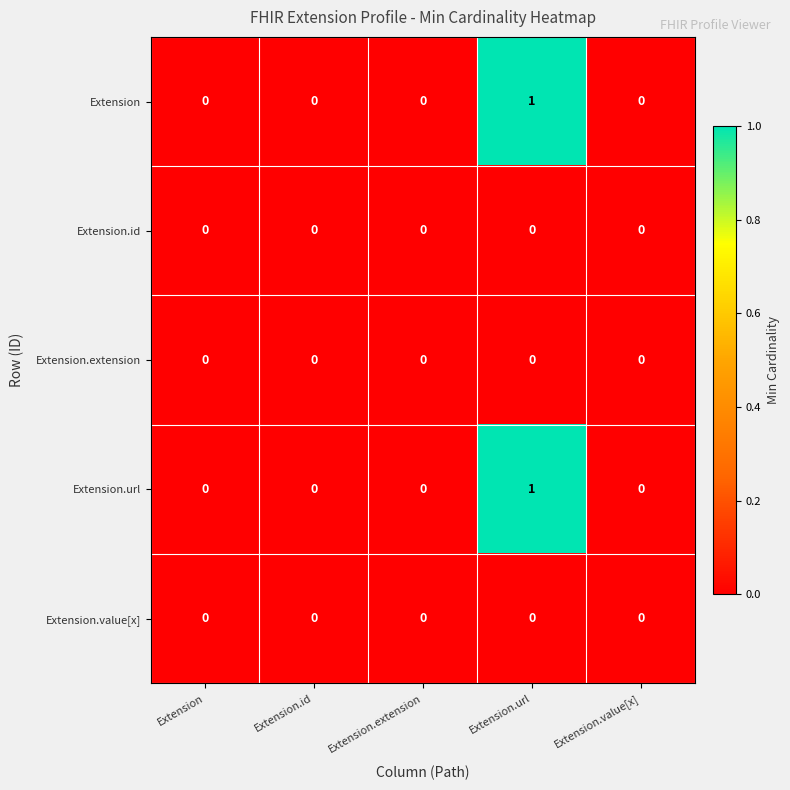

Is it true that Extension.url equals -1 at Extension.value[x]?

False